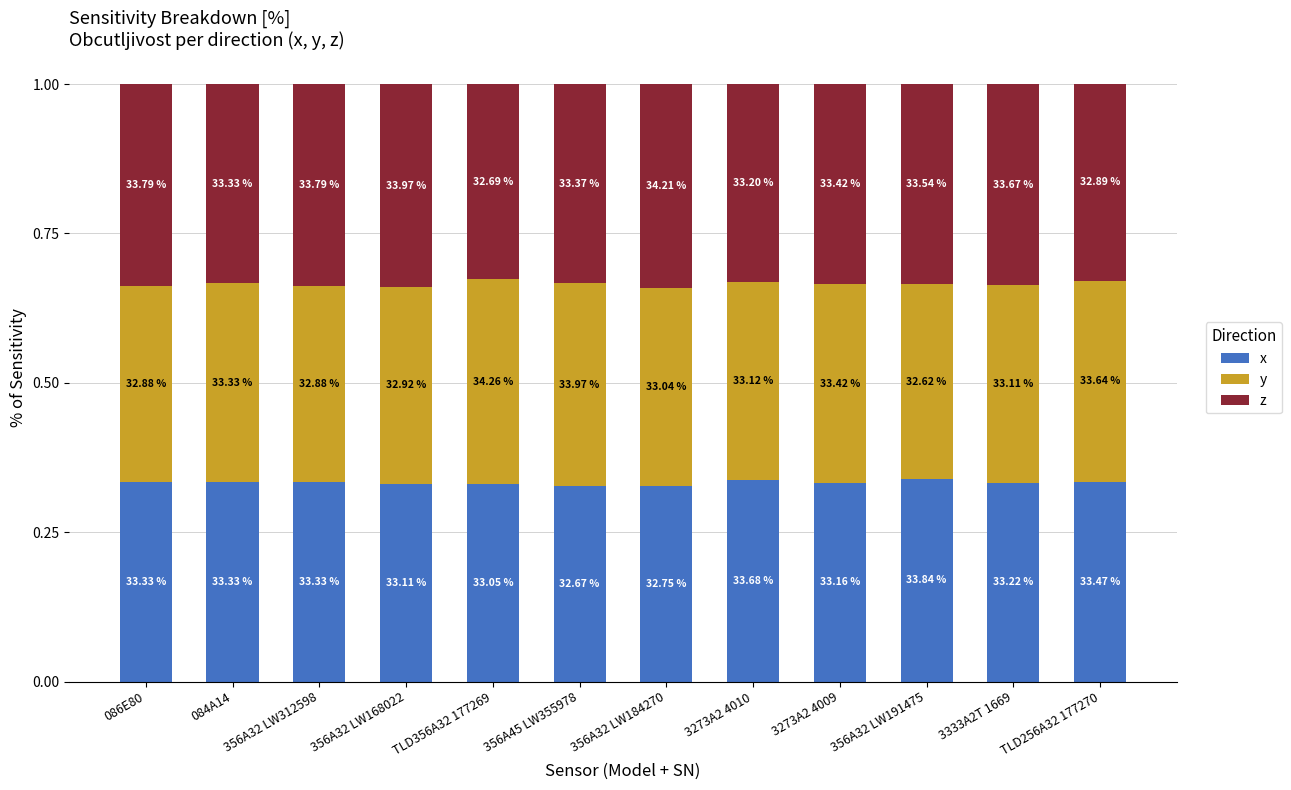

What is the sum of the z values at 3273A2 4009 and TLD256A32 177270?

0.7